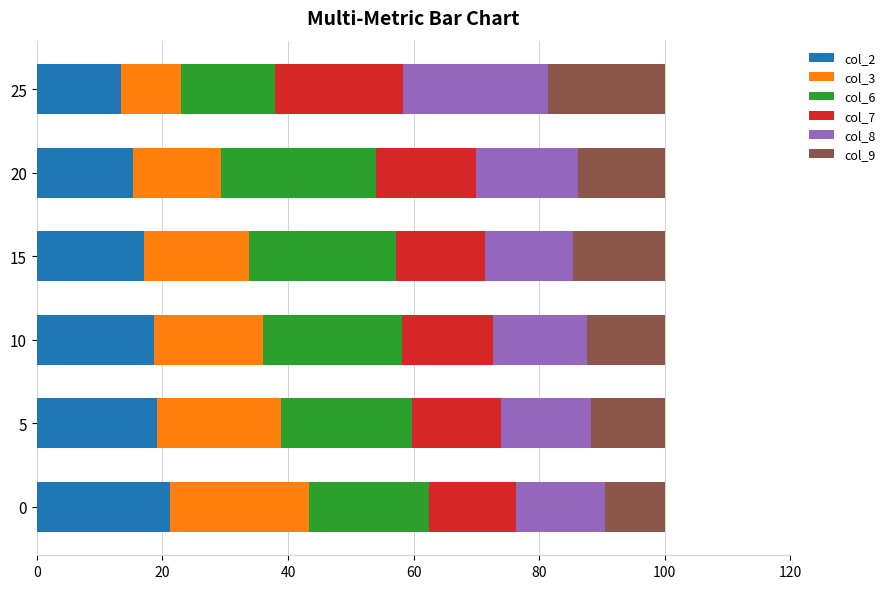

What is the difference between the maximum and minimum values in the col_2 series?

7.8